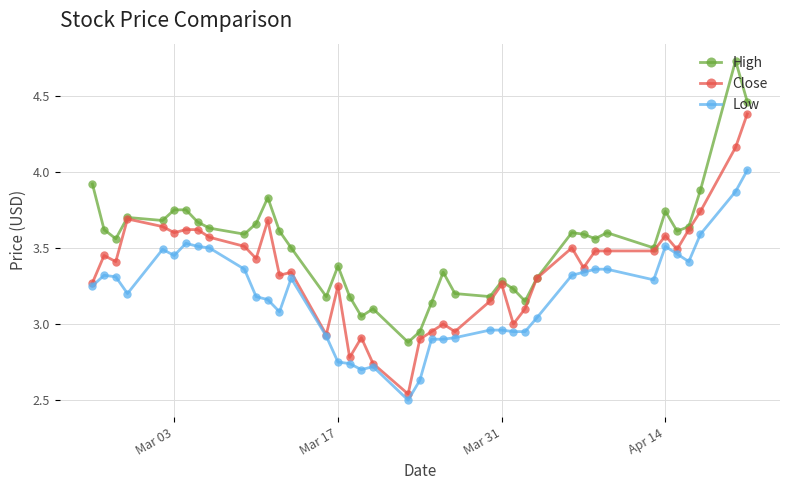

True or false: Low and High intersect in this chart.

False